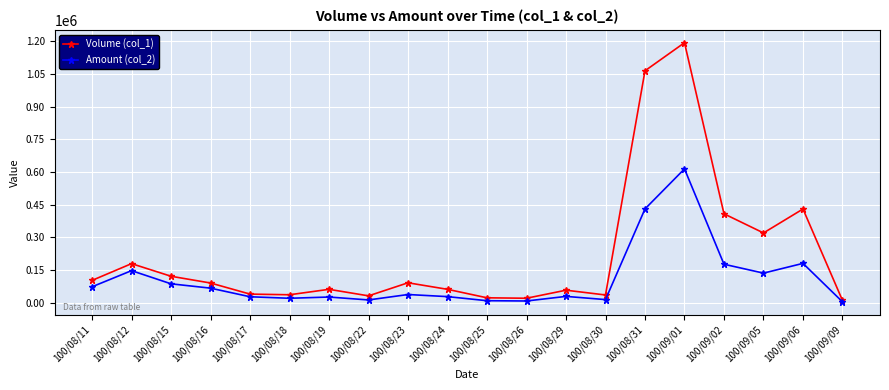

What is the average value of the Volume (col_1) series?

218600